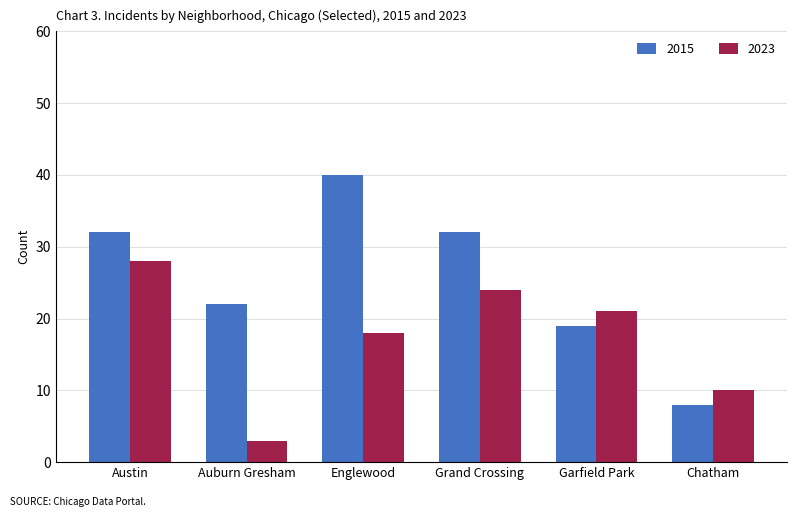

The 2015 series shows 40 at Englewood. True or false?

True